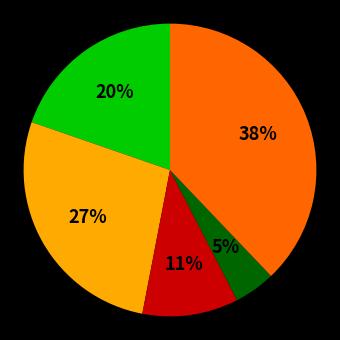

To the nearest percent, what is the difference between the largest and smallest slice percentages?

33%